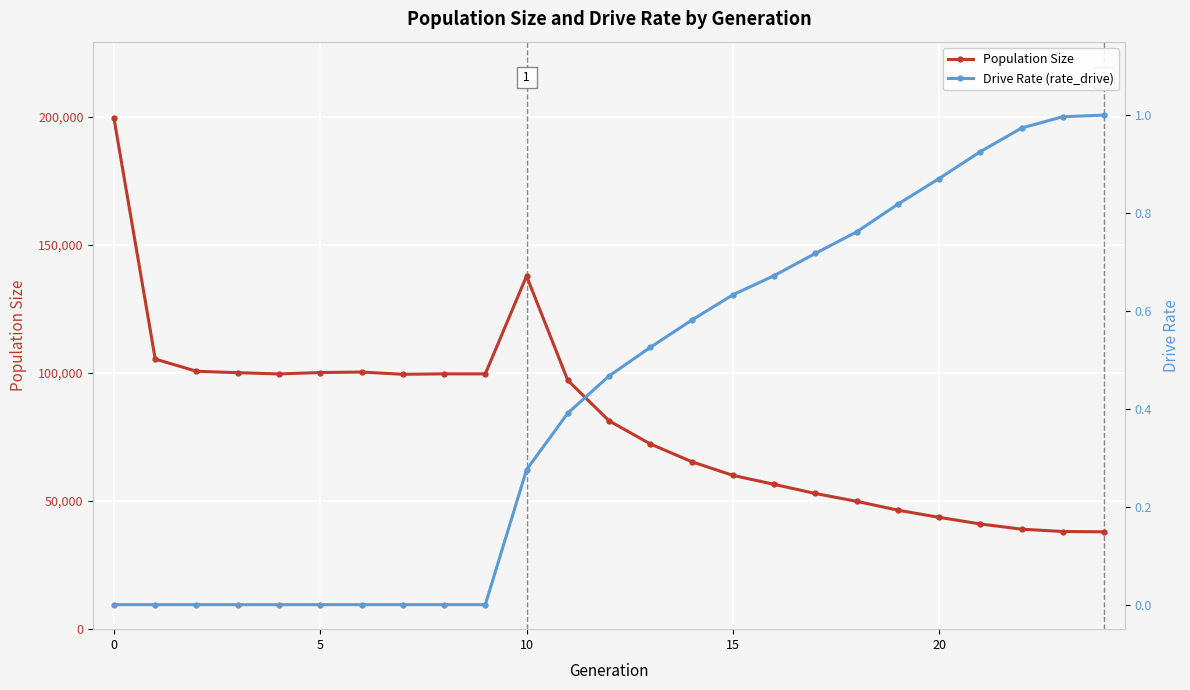

What is the highest value of the Population Size series?

199431